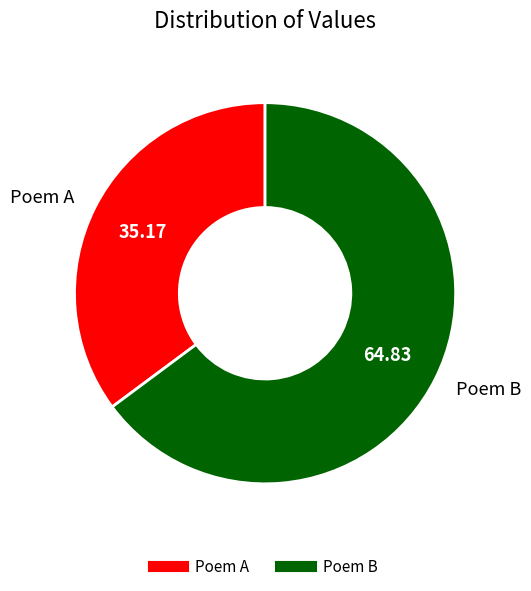

Is there a majority slice in this chart?

Yes